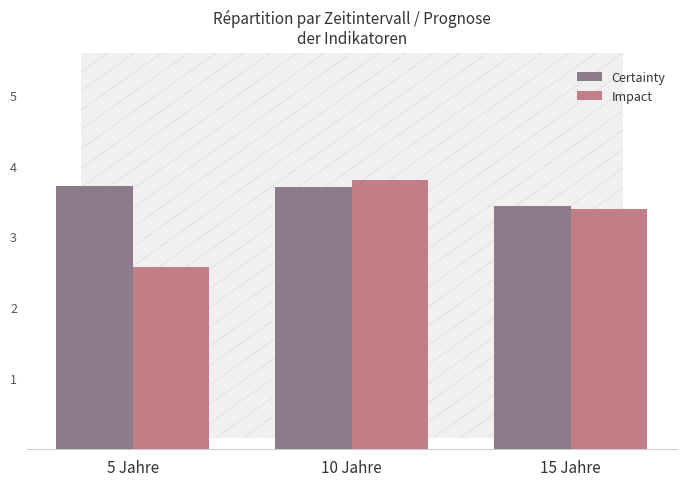

What is the label of the 3rd bar from the right?

5 Jahre